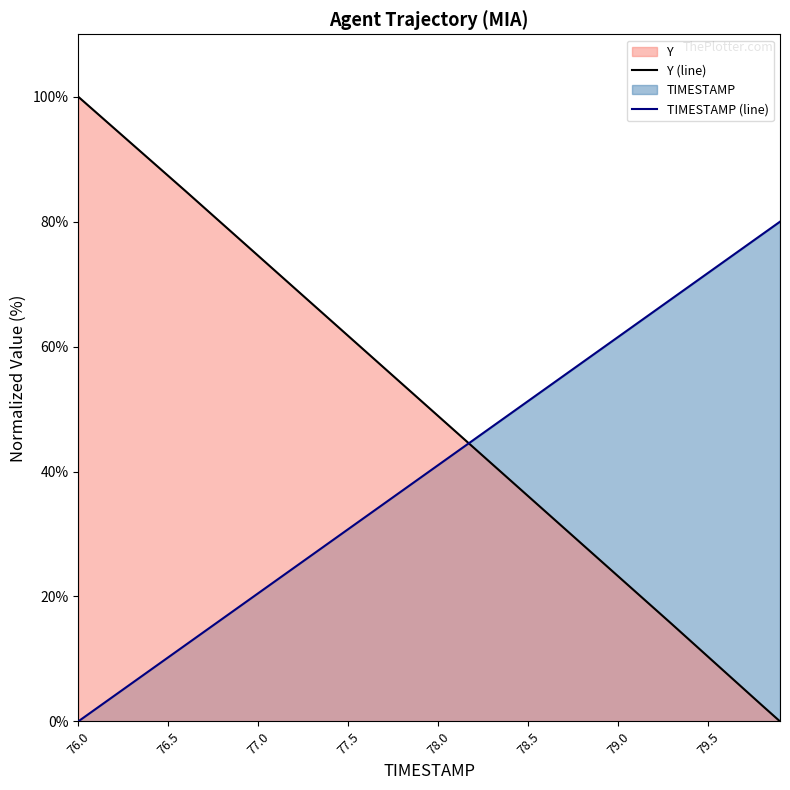

Is it true that TIMESTAMP (line) equals 16.0 at 76.5?

False